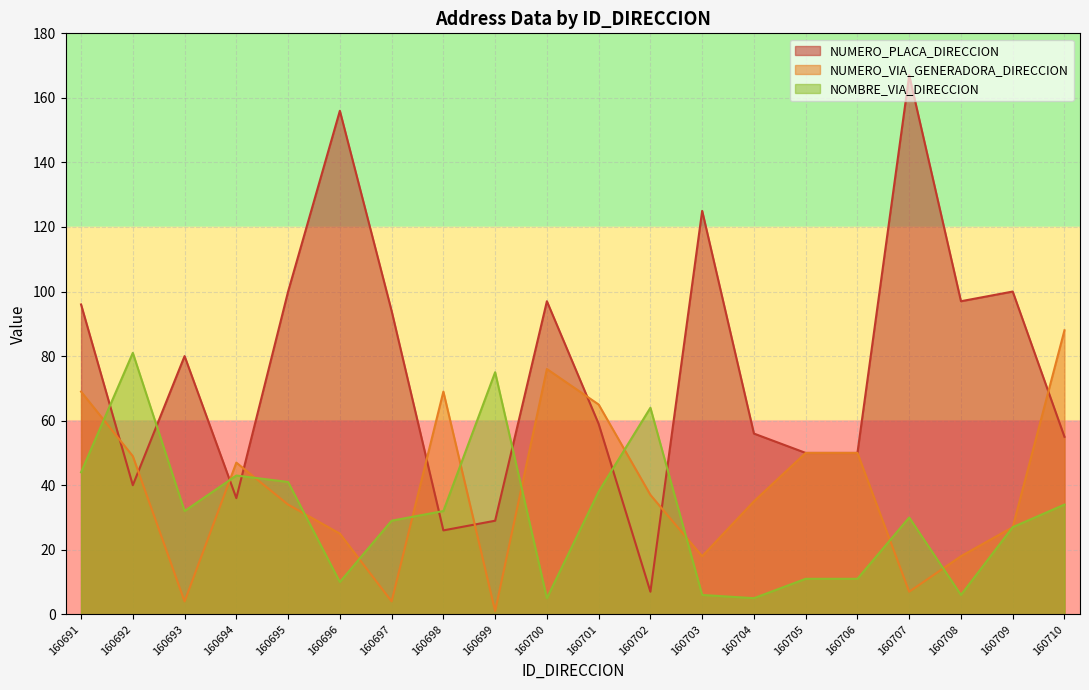

What is the value of the NUMERO_PLACA_DIRECCION point at the 18th from the left?

97